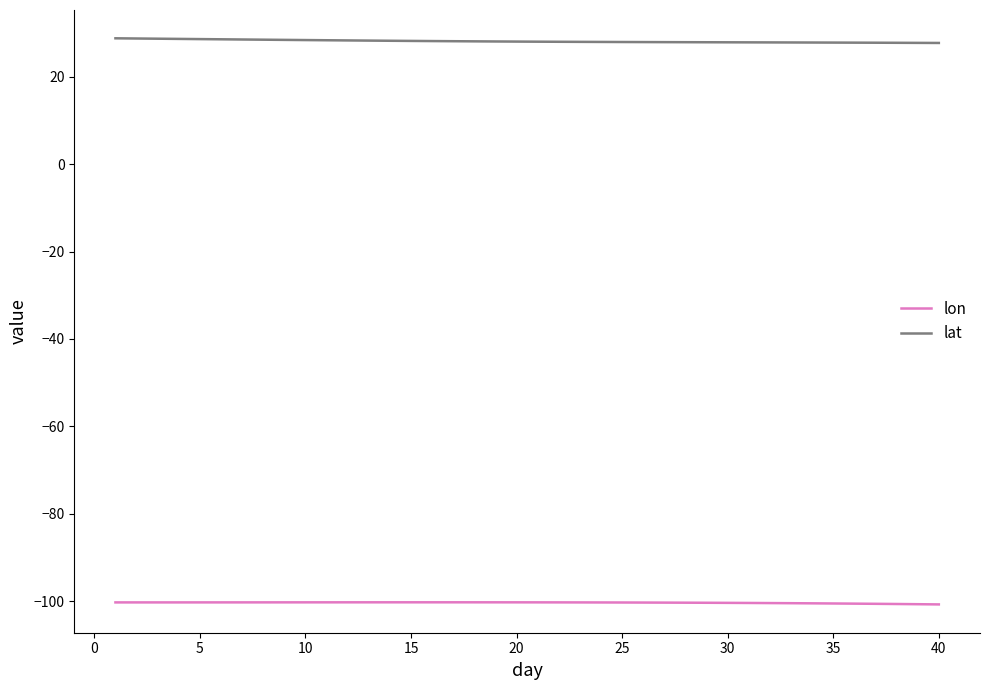

True or false: lat and lon cross at least once.

False